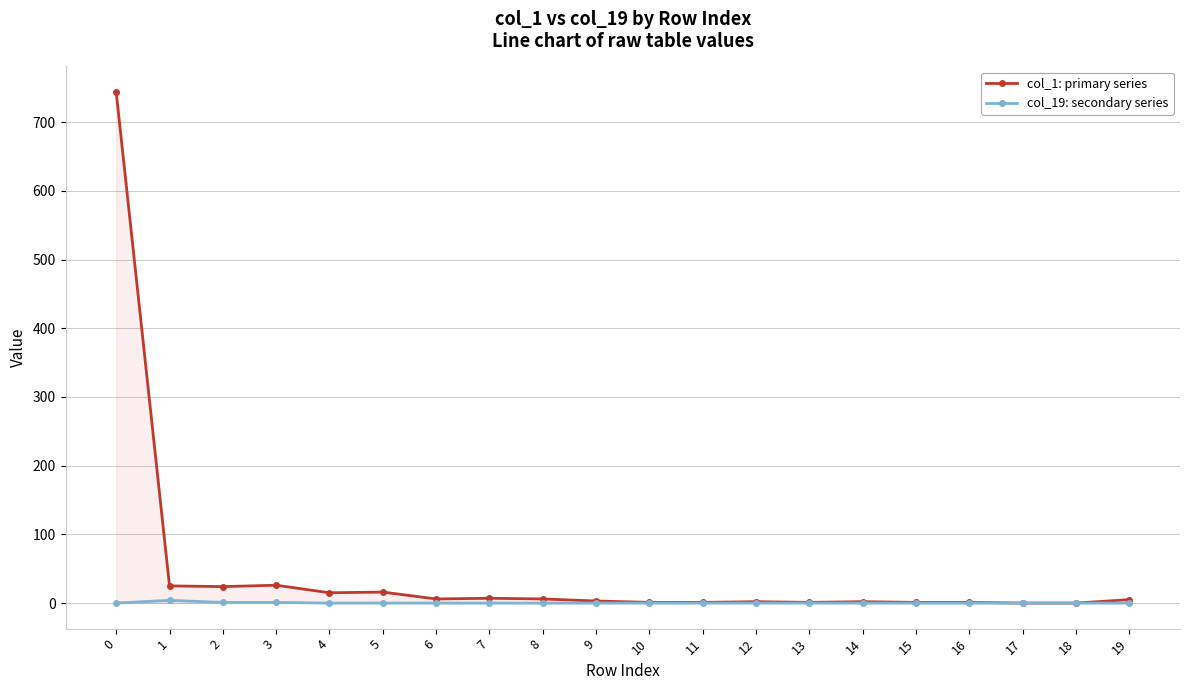

True or false: col_19: secondary series and col_1: primary series cross at least once.

False